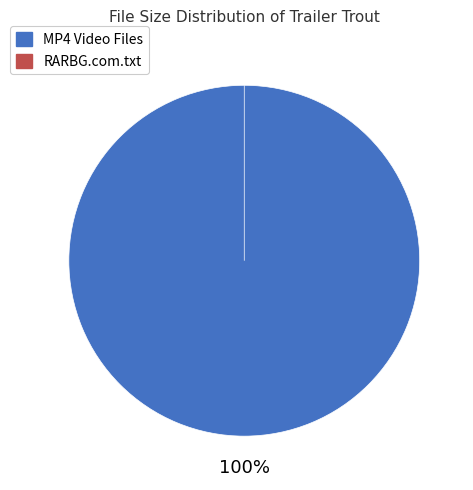

Do RARBG.com.txt and Scene_4.mp4 together represent more than half of the pie?

No